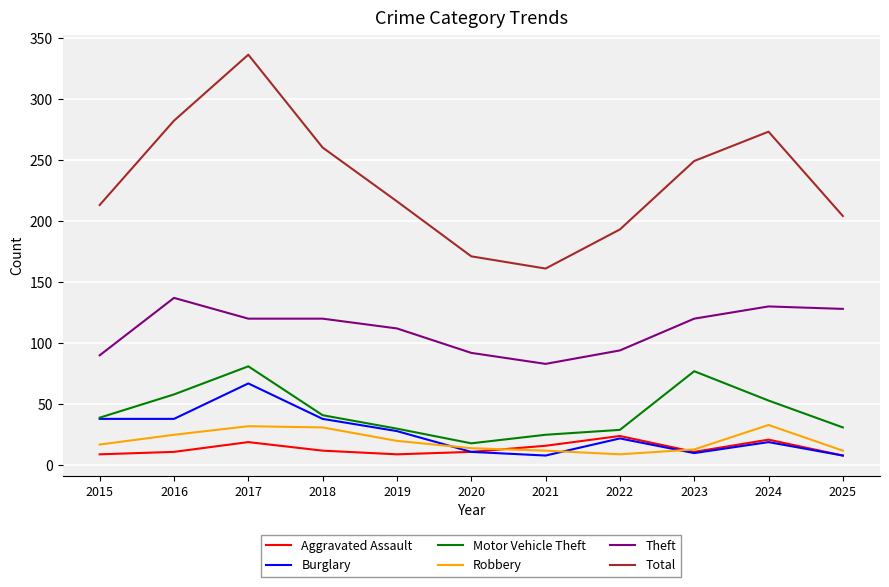

What are all the series names shown in the legend?

Aggravated Assault, Burglary, Motor Vehicle Theft, Robbery, Theft, Total